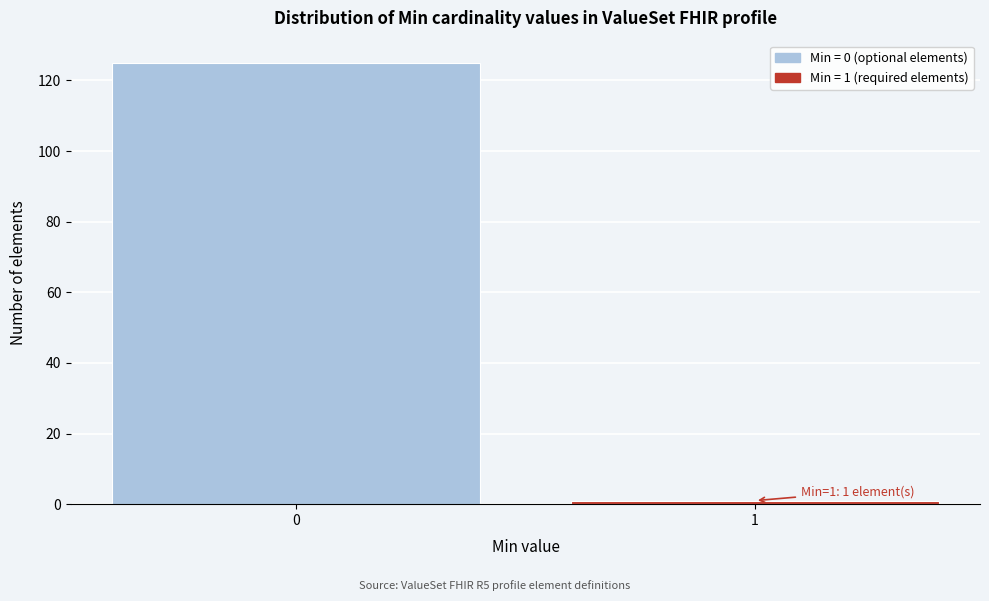

Reading left to right, what are all the values shown in this chart?

0=125	1=1